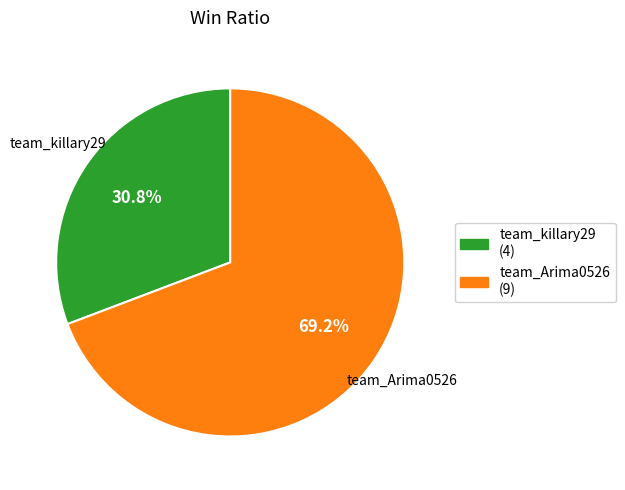

How many slices are in this pie chart?

2